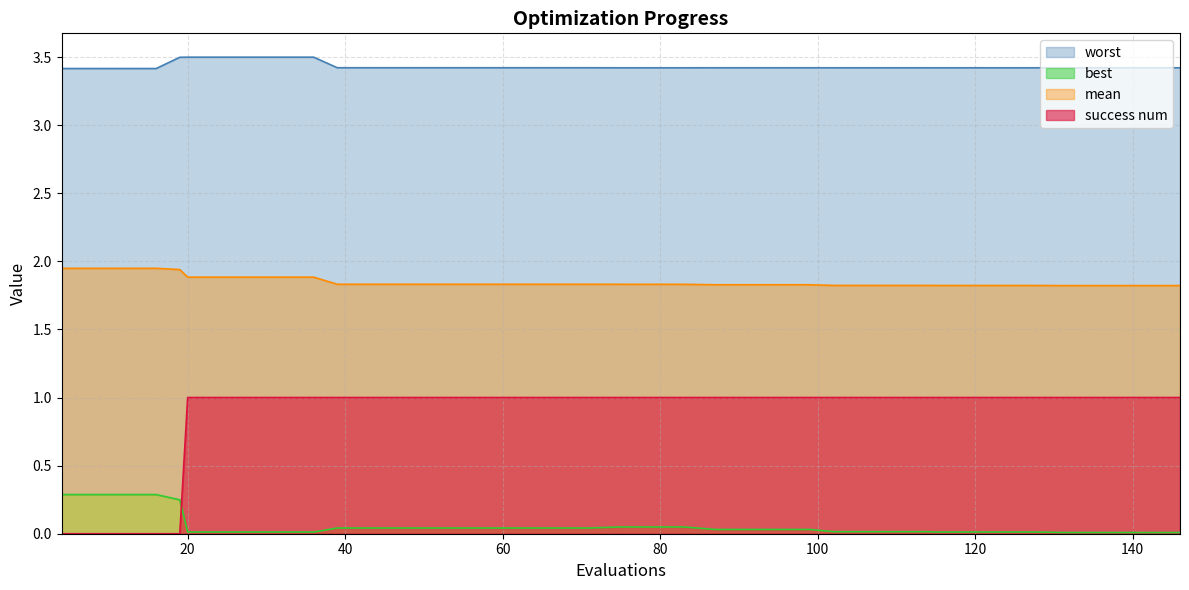

True or false: worst has a value of 3.4 at 139.

True